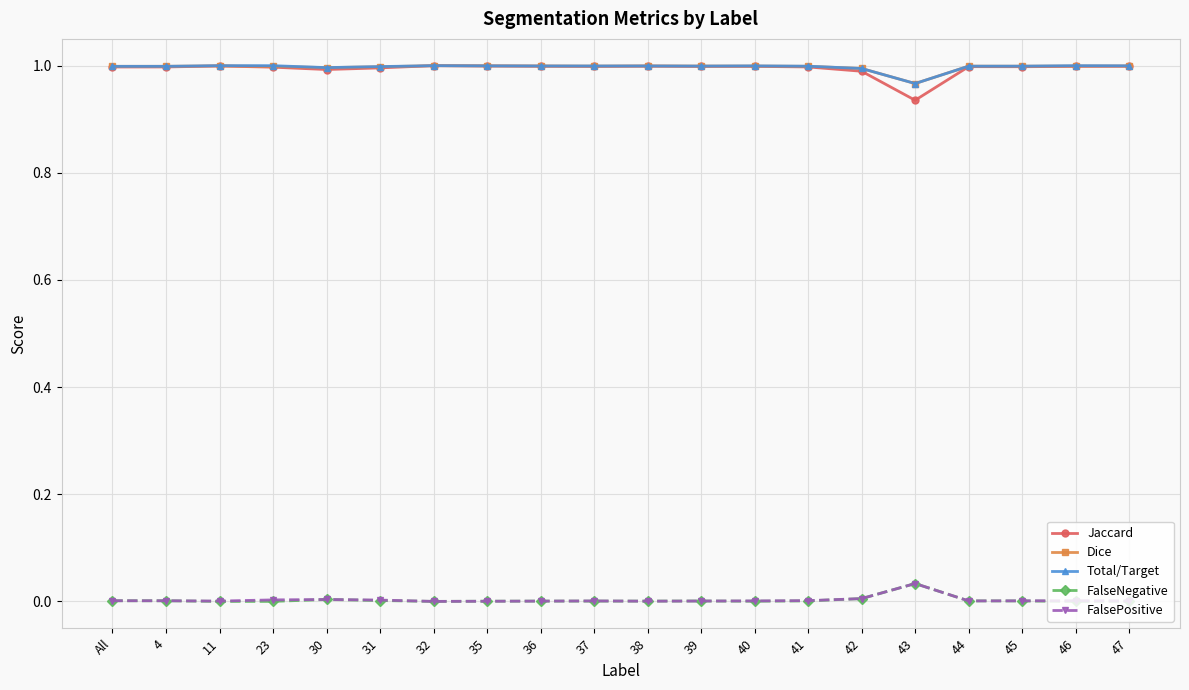

What are all the series names shown in the legend?

Jaccard, Dice, Total/Target, FalseNegative, FalsePositive